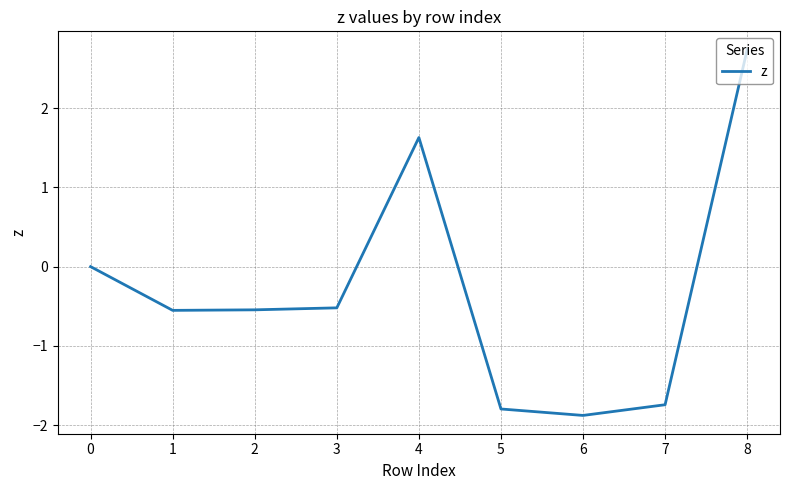

Which has a higher value, 7 or 6?

7